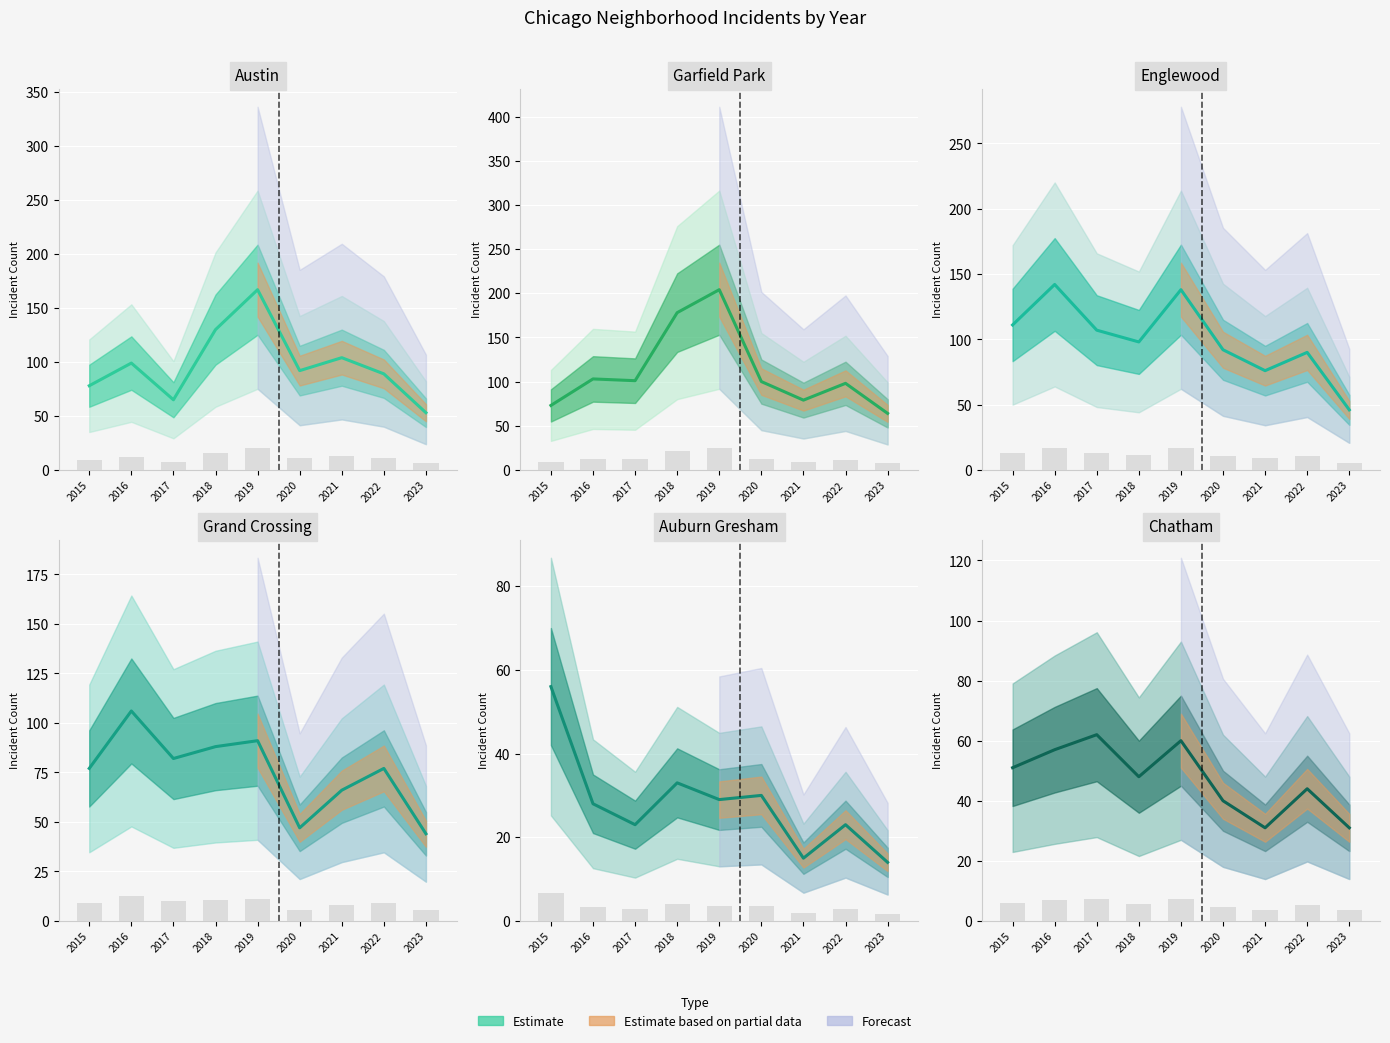

What is the total value across all series at 2019?

689